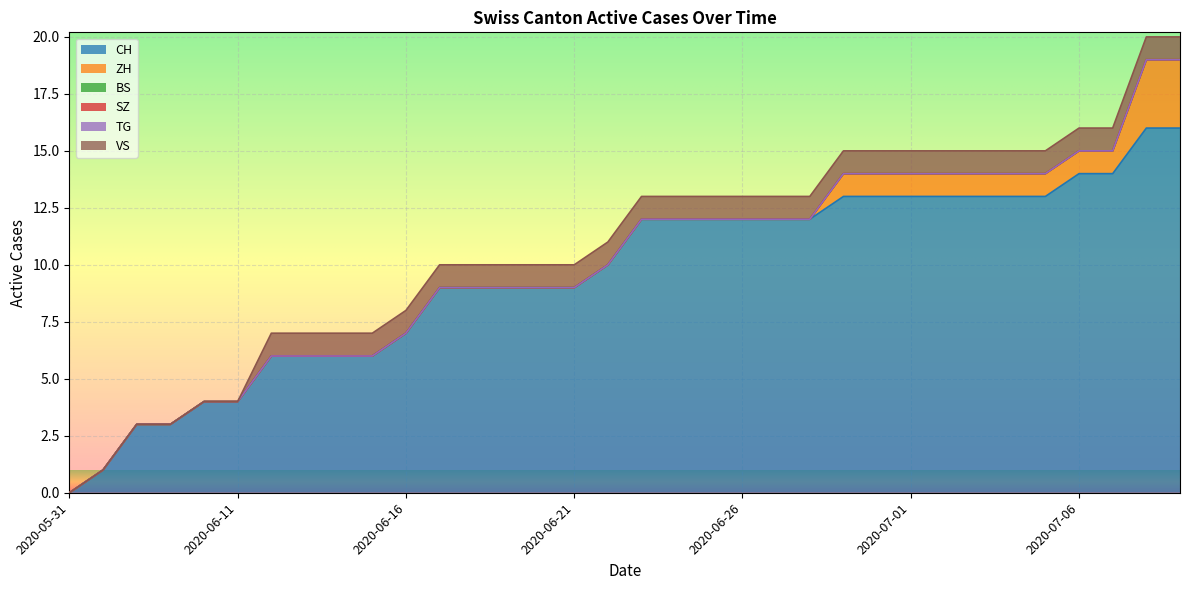

Which series has the largest total across all categories?

CH